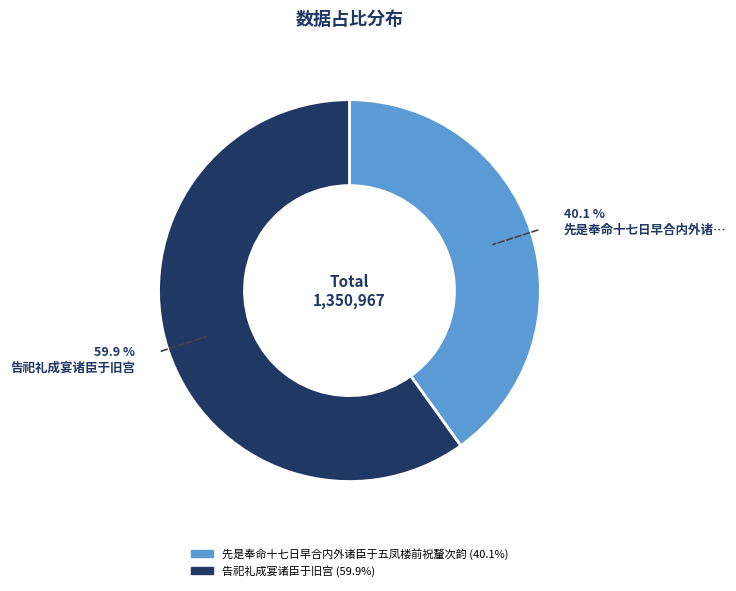

Does any single category account for the majority?

Yes